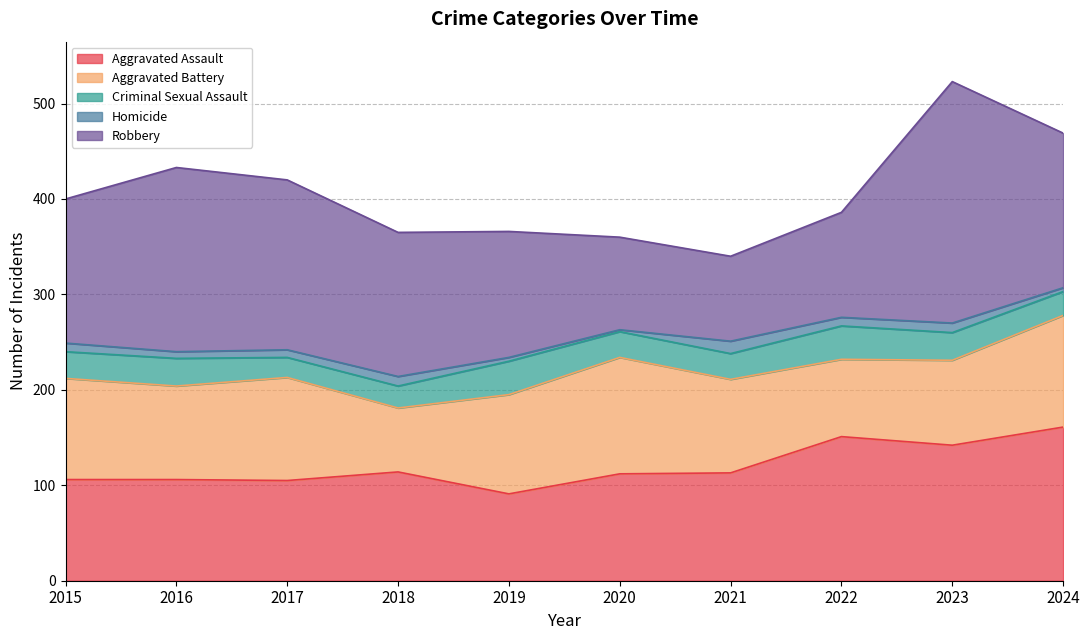

How many lines are shown in the chart?

5